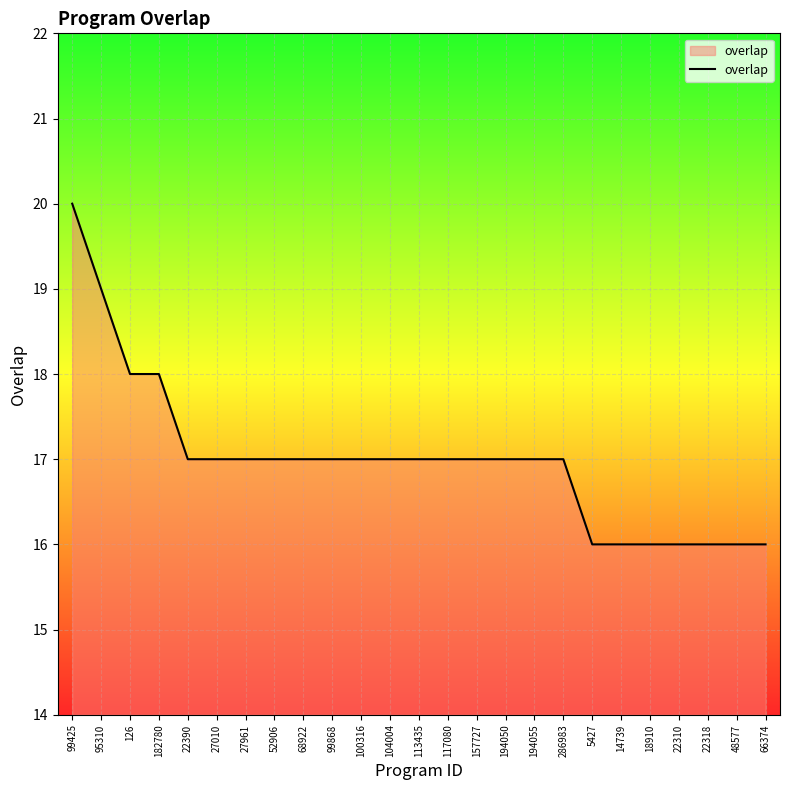

What is the greatest value displayed?

20